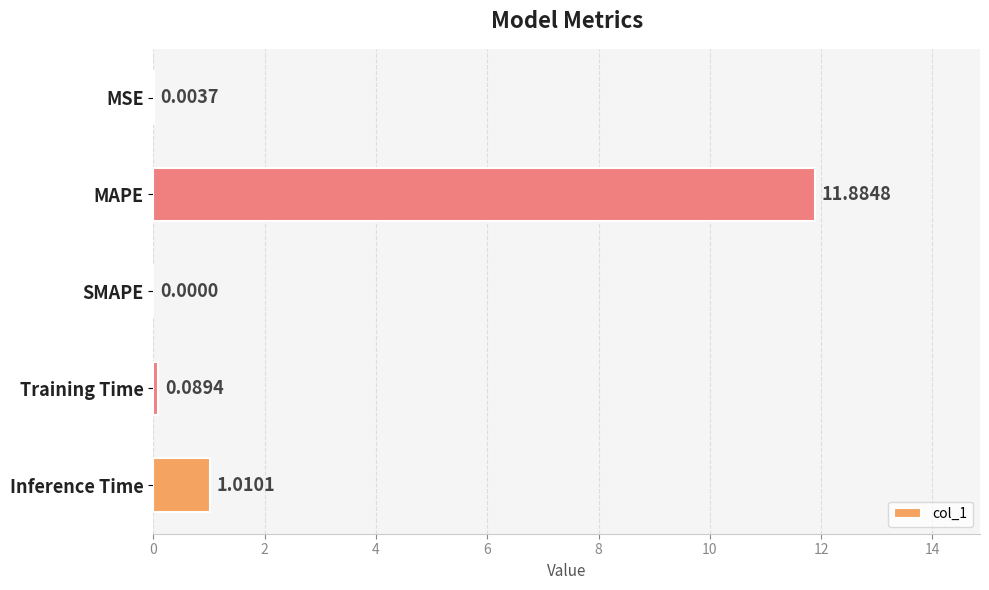

How many distinct data groups are displayed?

1